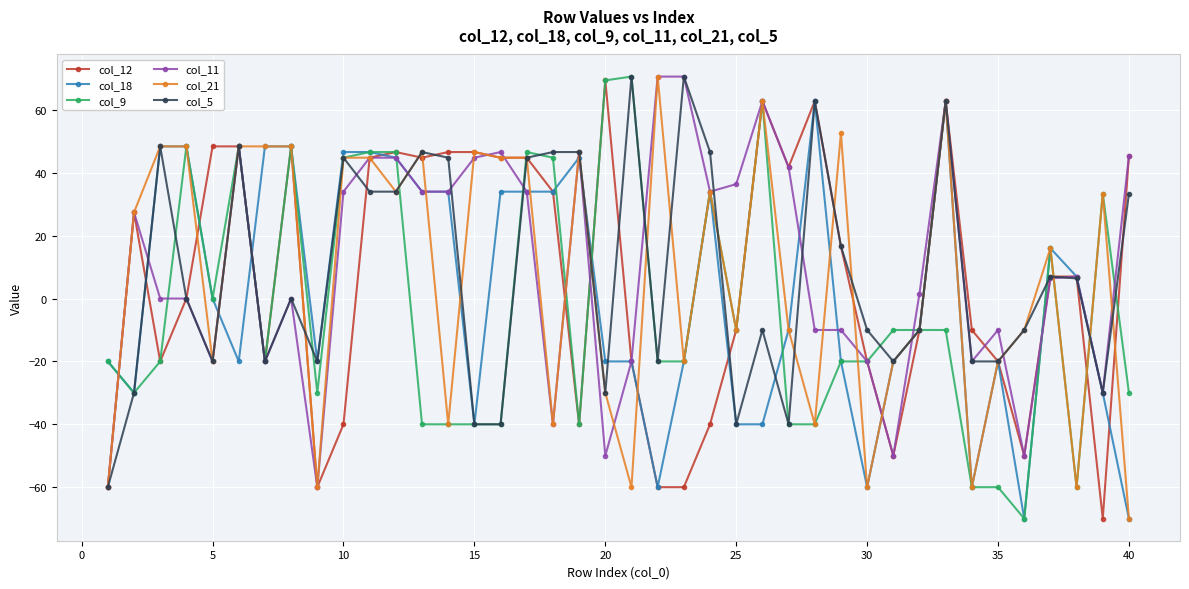

What is the smallest value displayed?

-70.0